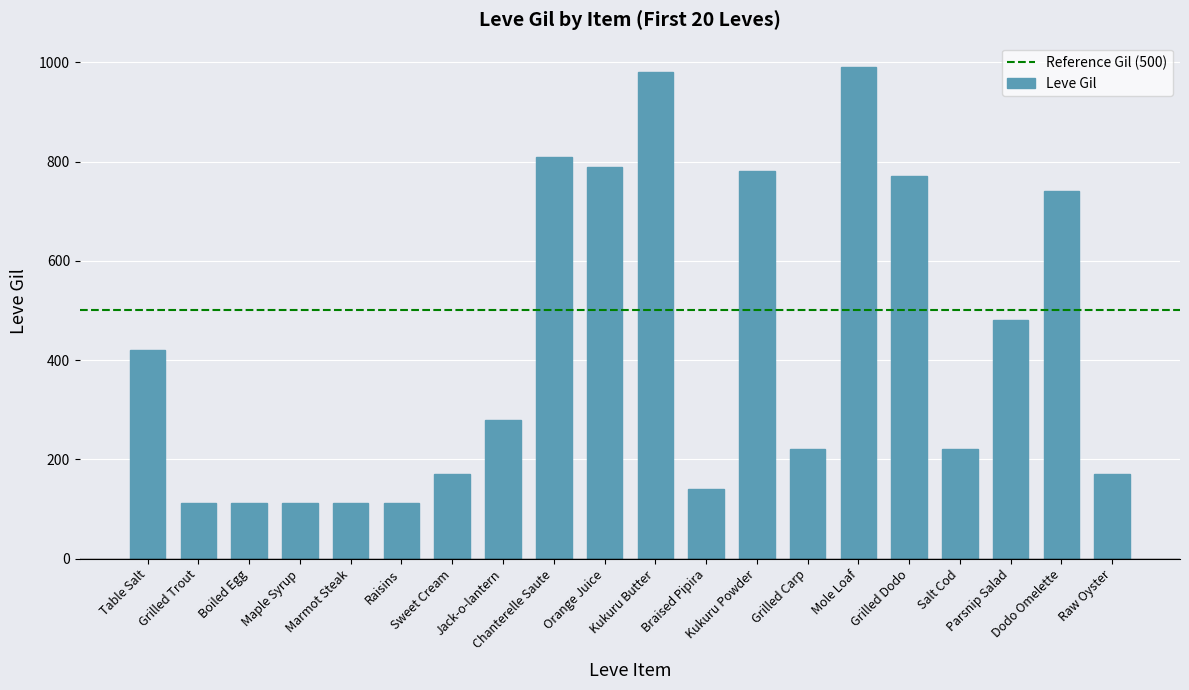

Approximately how many times larger is the value at Grilled Dodo compared to Grilled Trout?

6.9